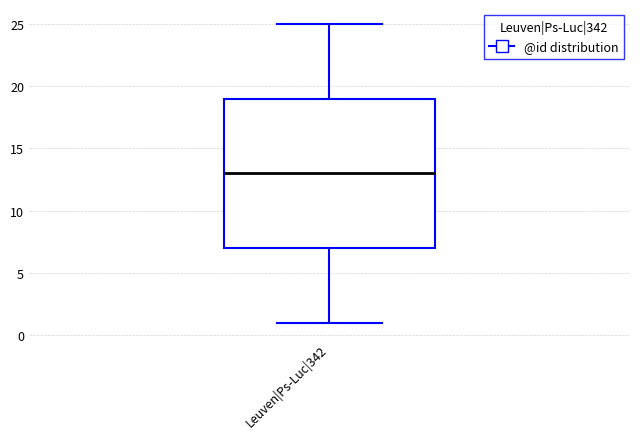

Where does the median line of the box for Leuven|Ps-Luc|342 sit on the y-axis? The values are not printed on the chart, so give them approximately, as read against the axis.

13